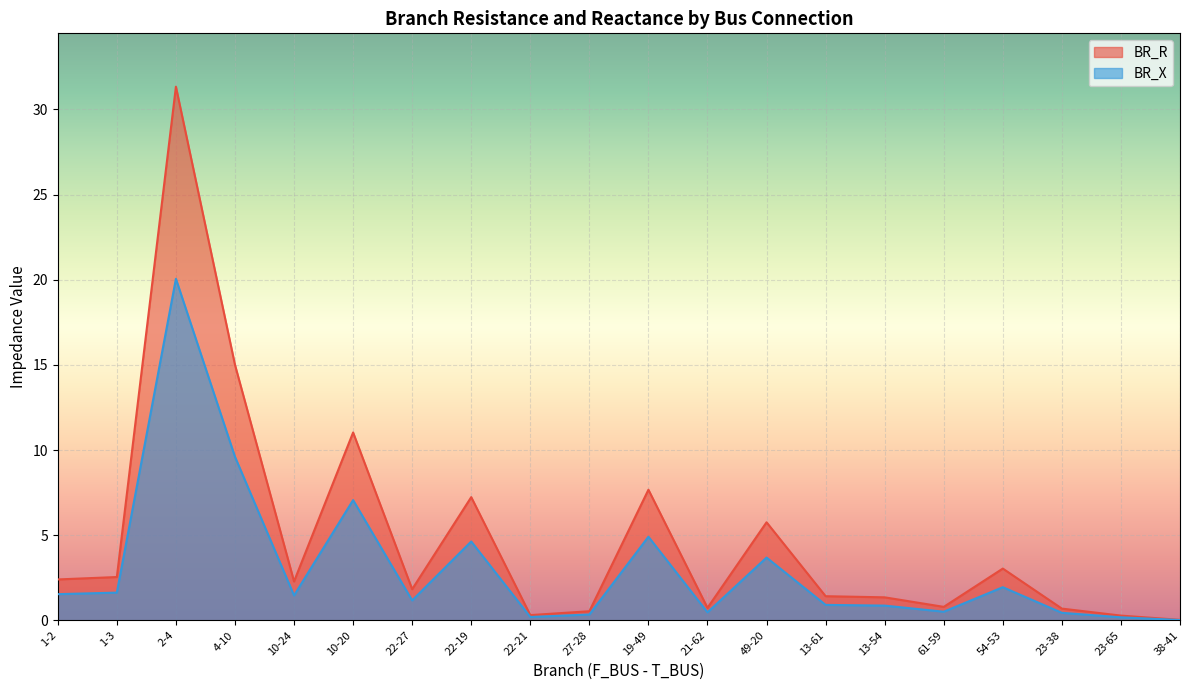

In BR_X, how many points are higher than both neighbors (excluding endpoints)?

6